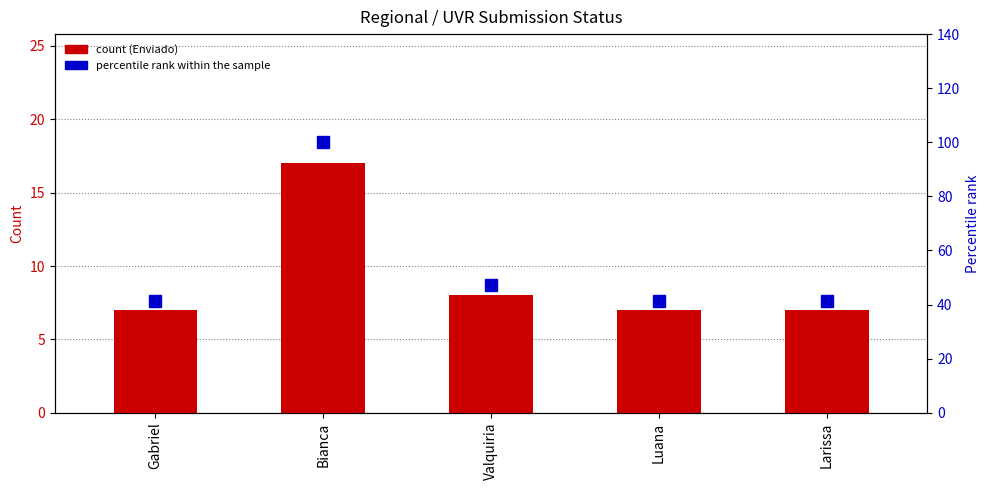

What is the difference between the percentile rank within the sample values at Valquiria and Gabriel?

5.9